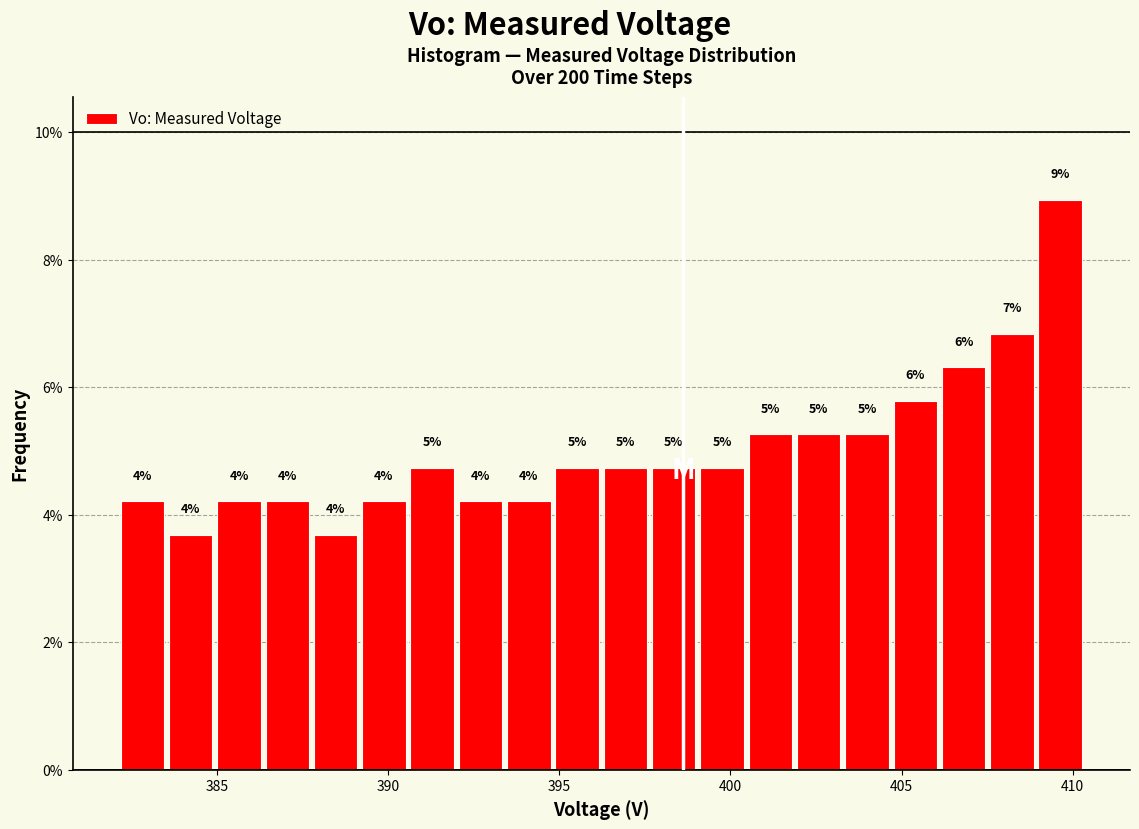

Read against the x-axis, roughly where is the centre of the tallest bar?

409.5